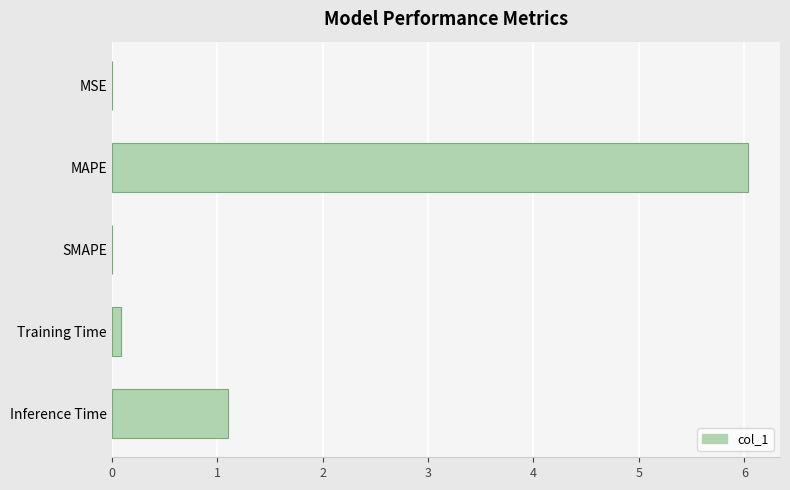

Are the bars grouped side by side (vs. stacked)?

No